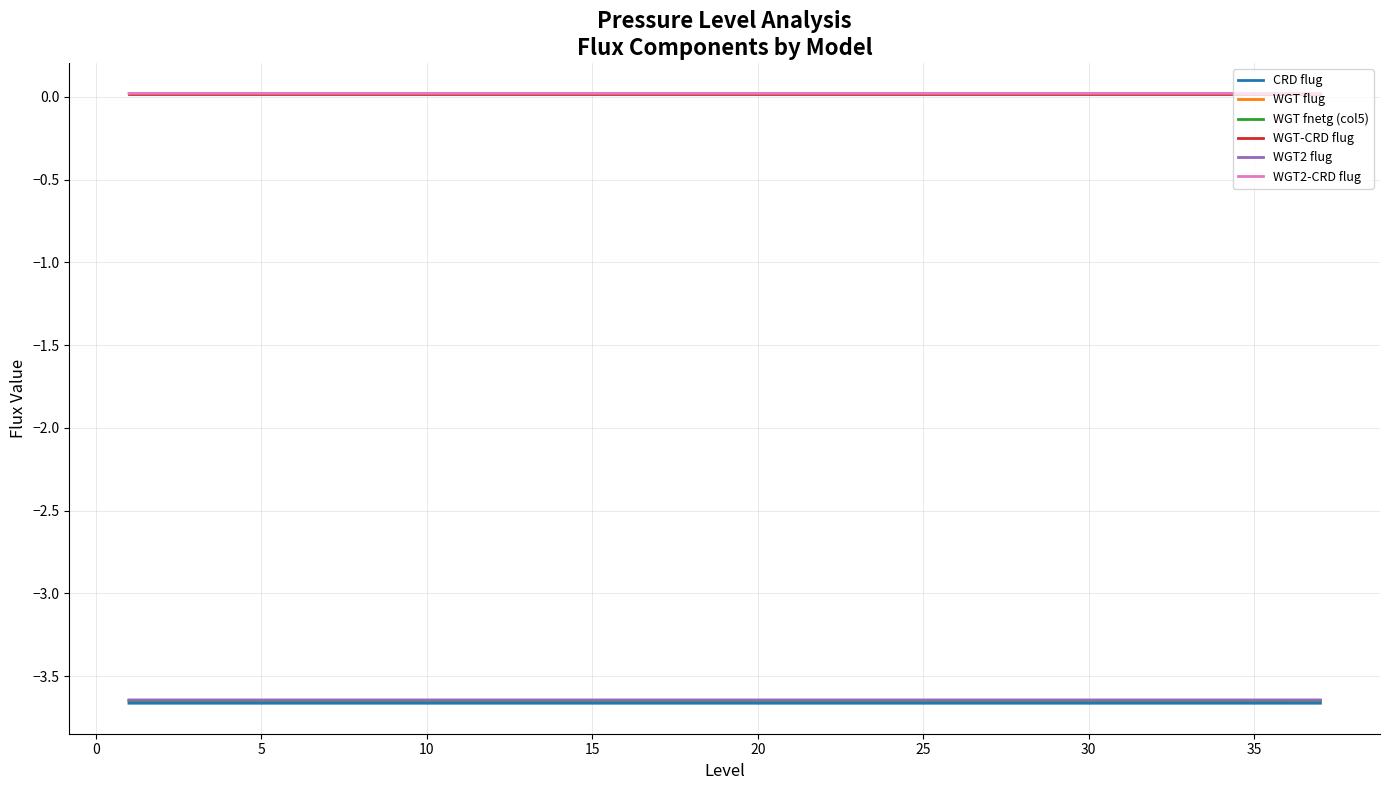

True or false: WGT-CRD flug and WGT2-CRD flug intersect in this chart.

False